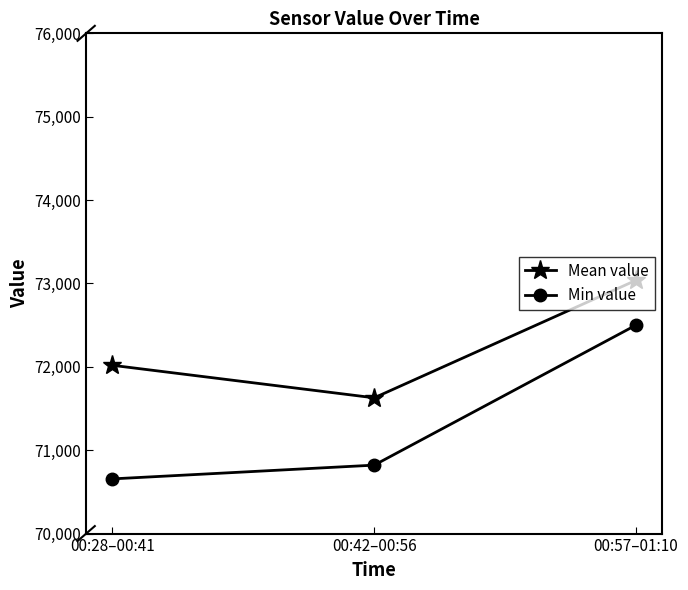

Is this an area chart (filled region under the line)?

No